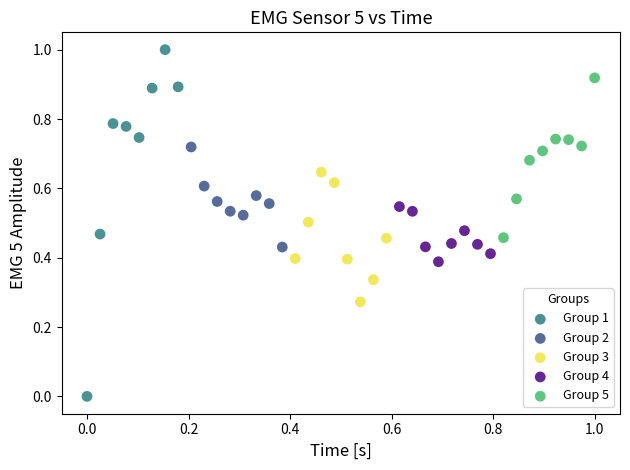

Which series has the widest spread of Y values?

Group 1